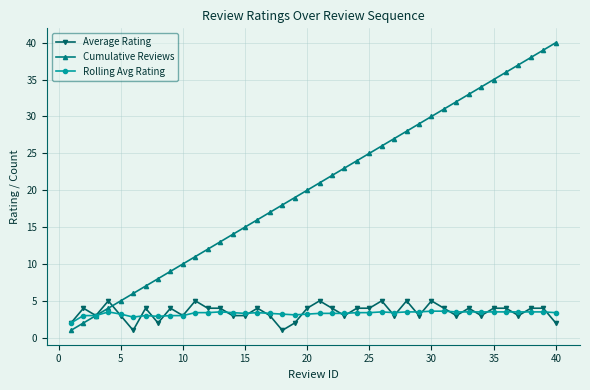

What is the maximum value shown in the chart?

40.0